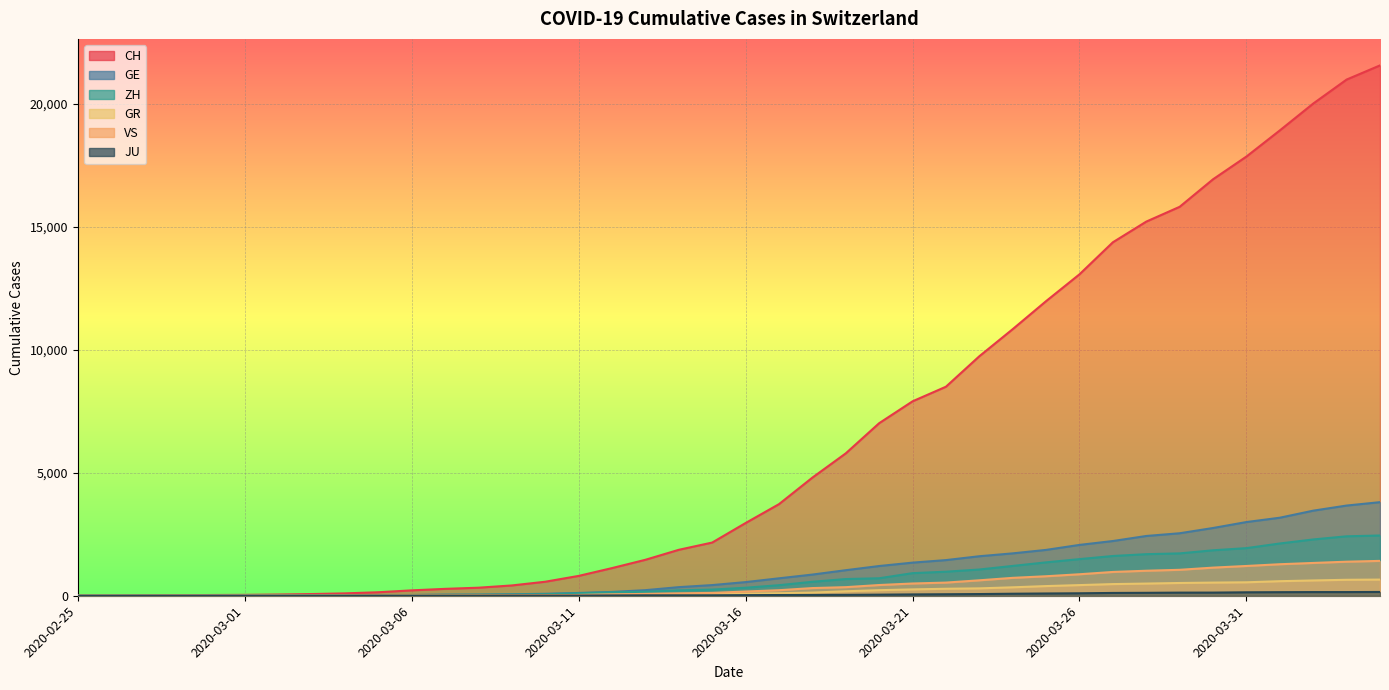

List the series in order of their peak value, lowest first.

JU, GR, VS, ZH, GE, CH